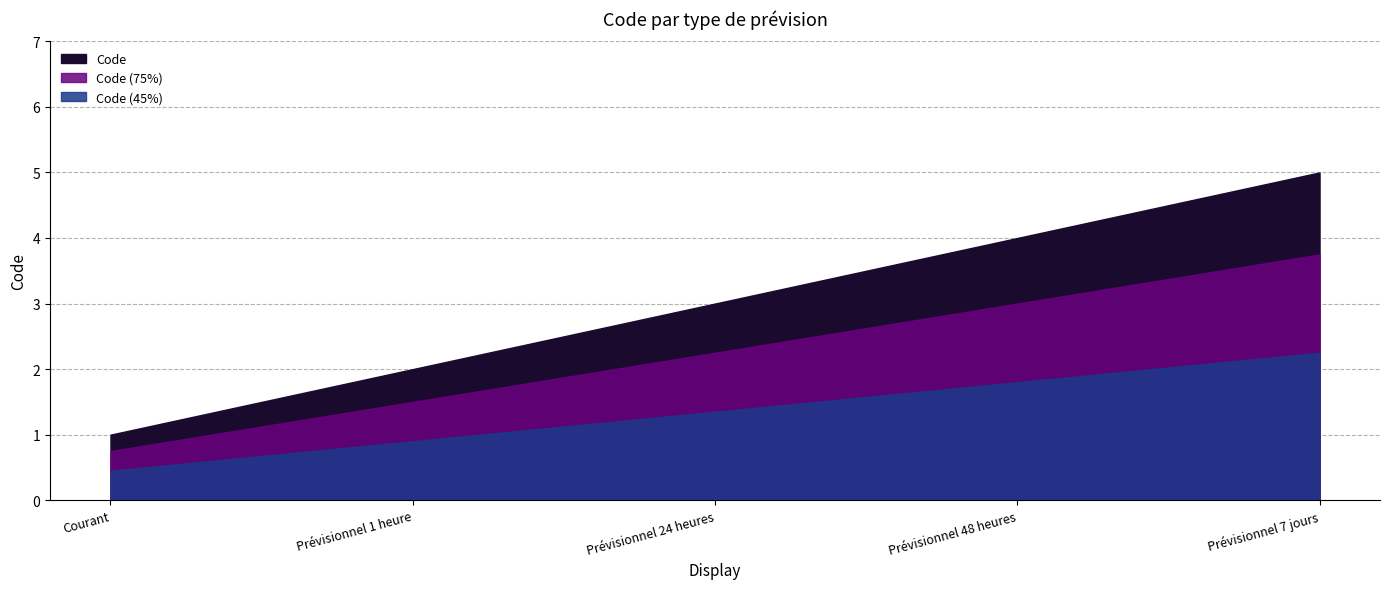

What is the maximum value shown in the chart?

5